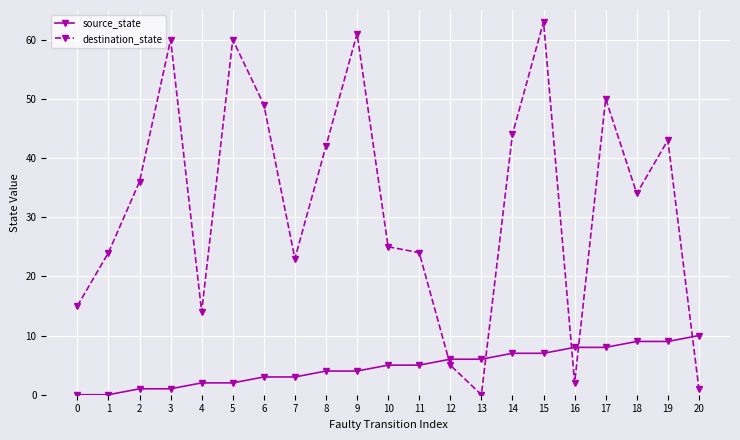

Is it true that source_state equals -4 at 1?

False